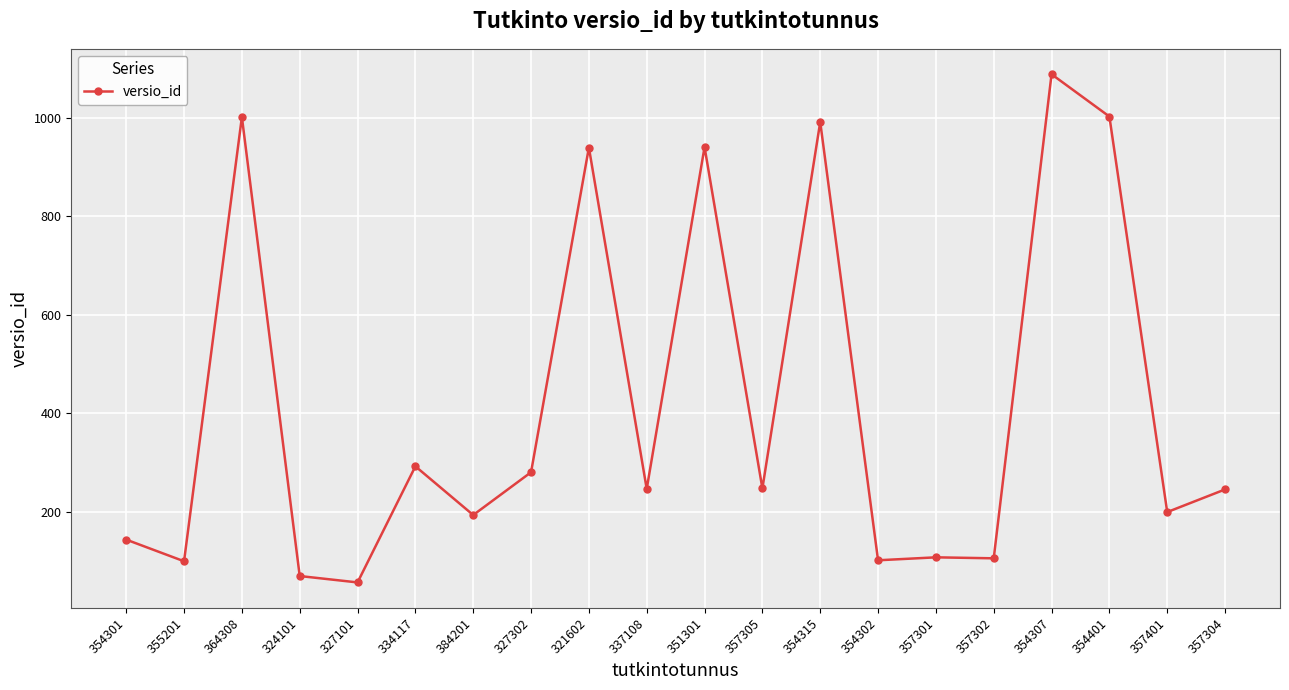

Does the chart have visible grid lines?

Yes